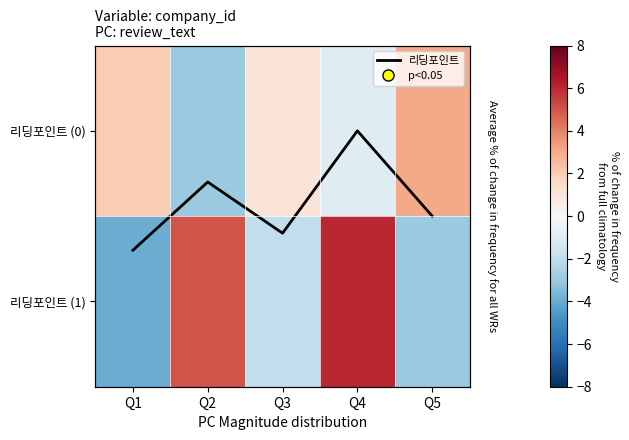

What is the spread (max minus min) of values at Q2?

8.0